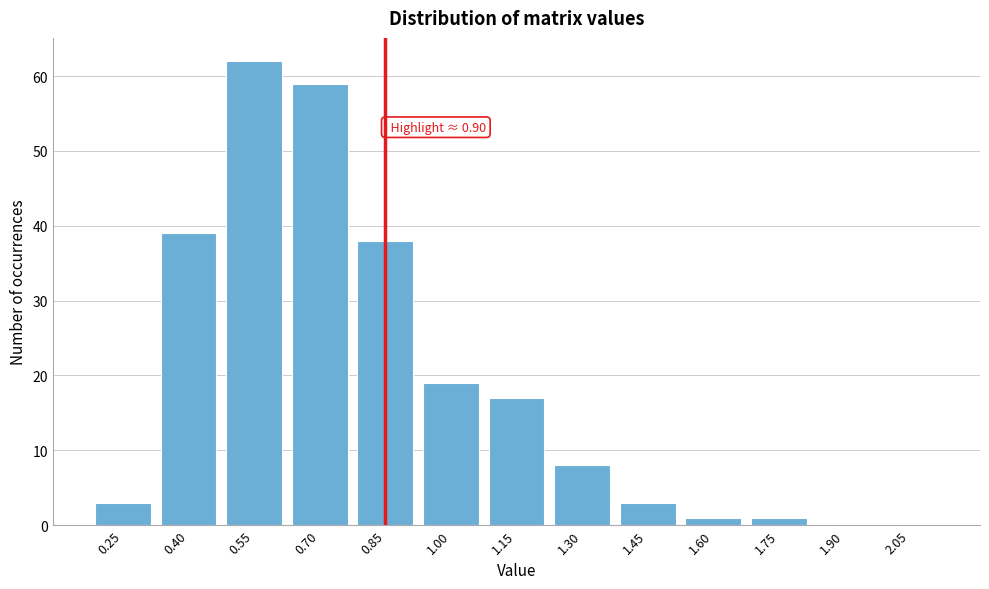

Reading right to left, transcribe all the data shown in this chart.

2.05=0	1.90=0	1.75=1	1.60=1	1.45=3	1.30=8	1.15=17	1.00=19	0.85=38	0.70=59	0.55=62	0.40=39	0.25=3